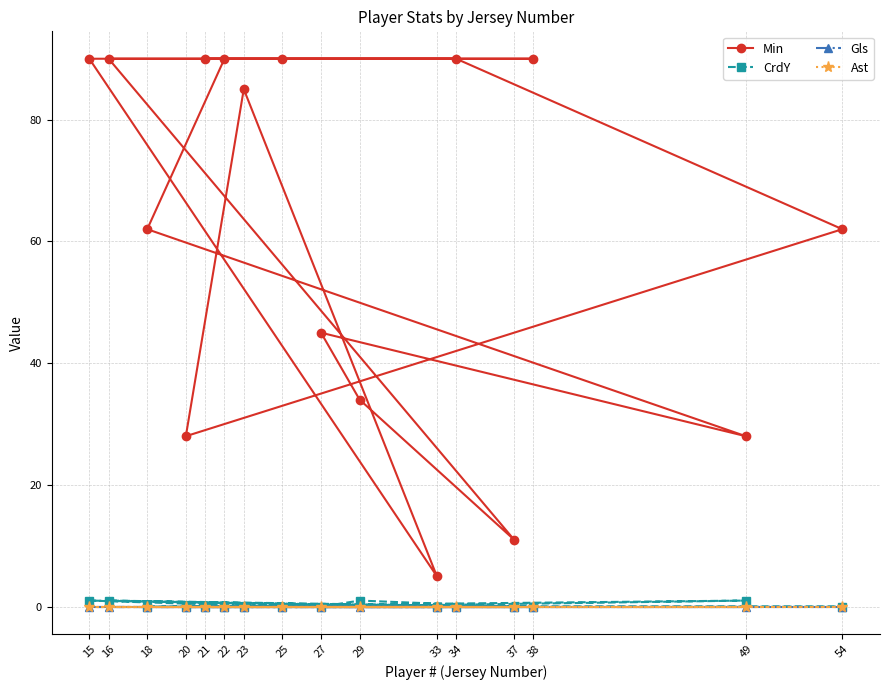

What are all the series names shown in the legend?

Min, CrdY, Gls, Ast